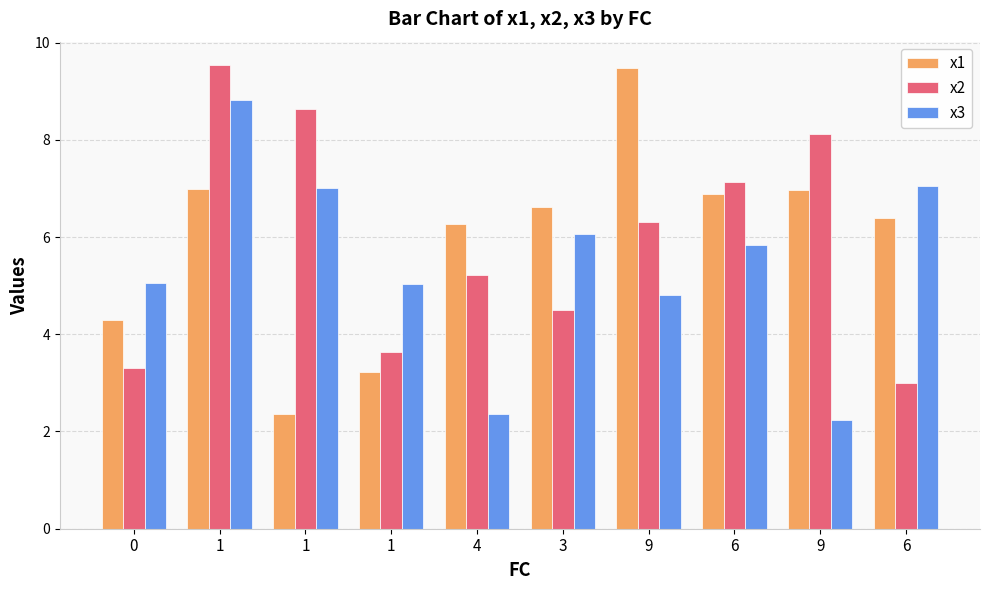

What is the spread (max minus min) of values at 0?

1.8